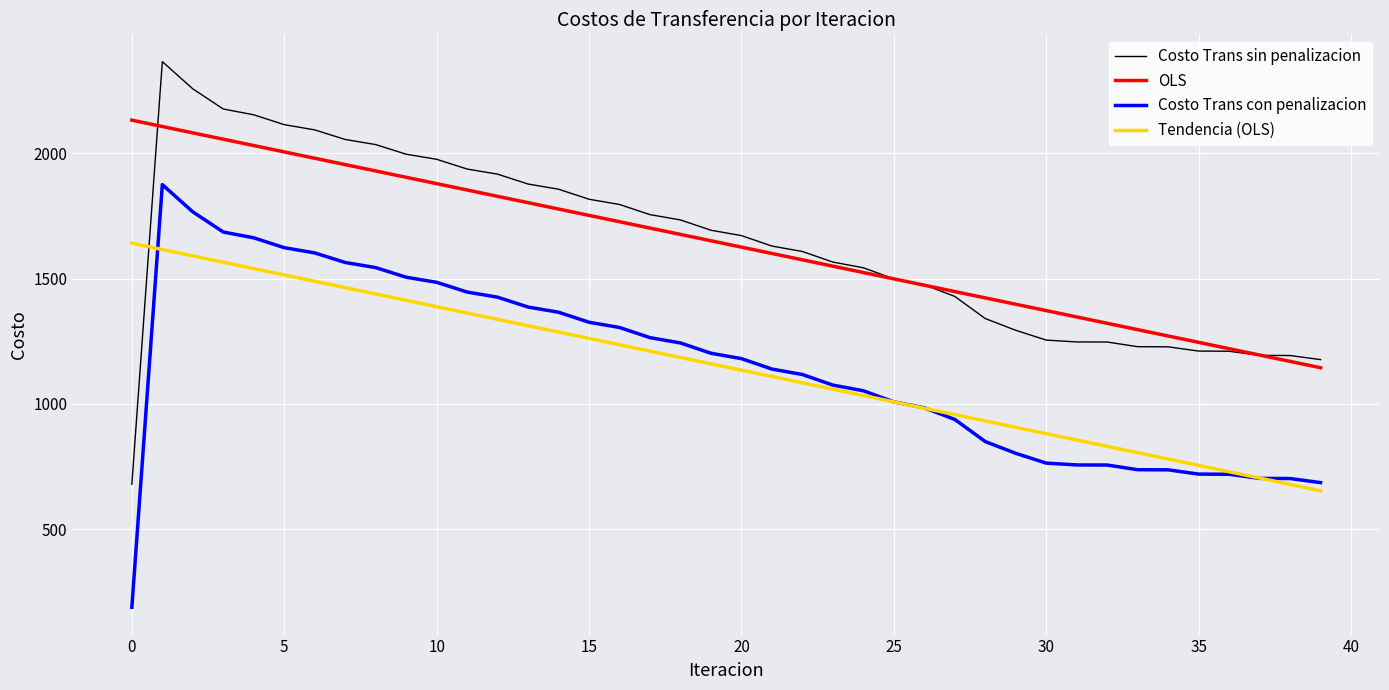

What is the minimum value for Costo Trans sin penalizacion?

678.9